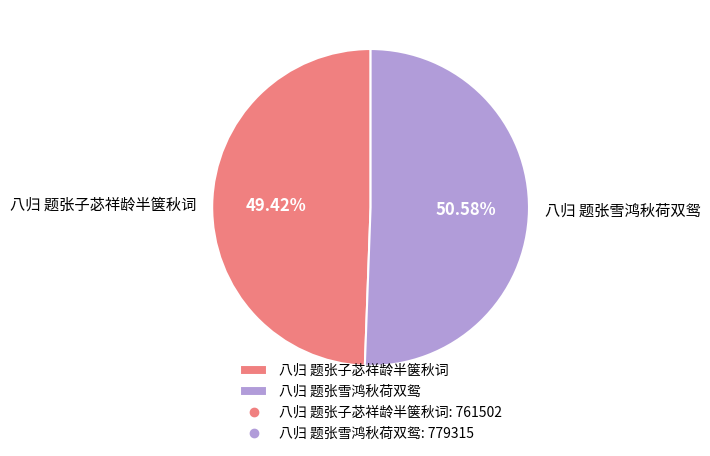

Is the sum of 八归 题张雪鸿秋荷双鸳 and 八归 题张子苾祥龄半箧秋词 greater than half?

Yes